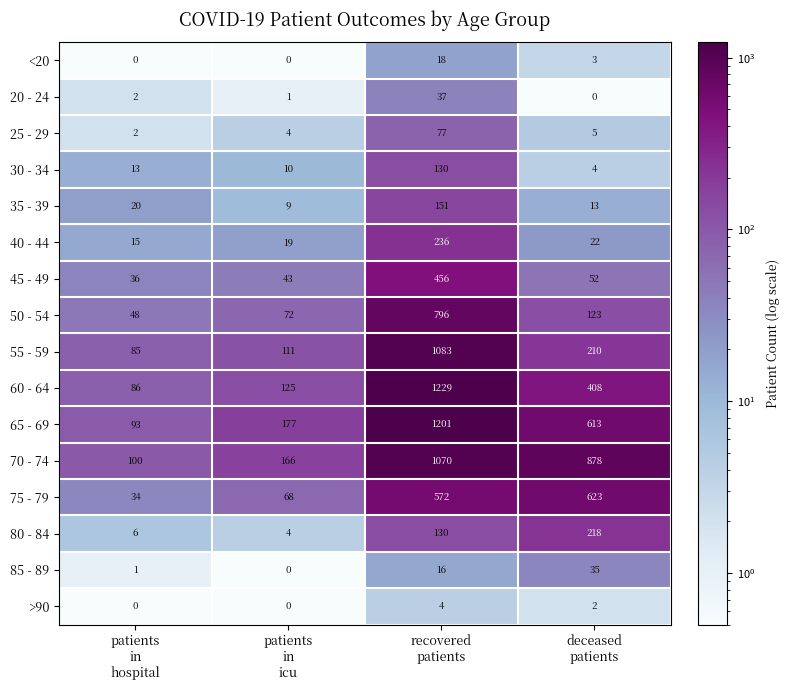

At which category is the sum across all series the highest?

recovered
patients